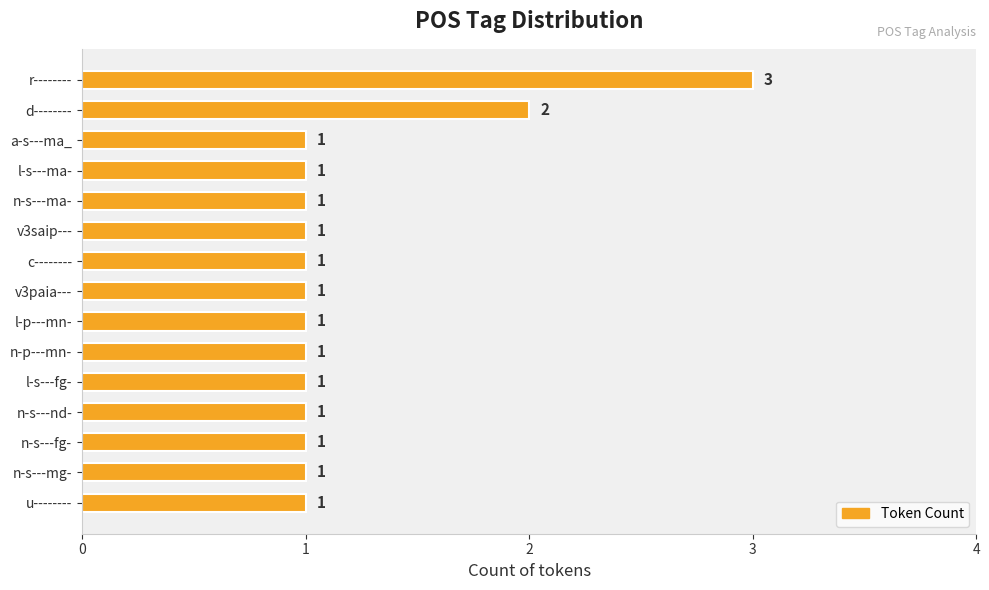

What position from the bottom is v3saip---?

10